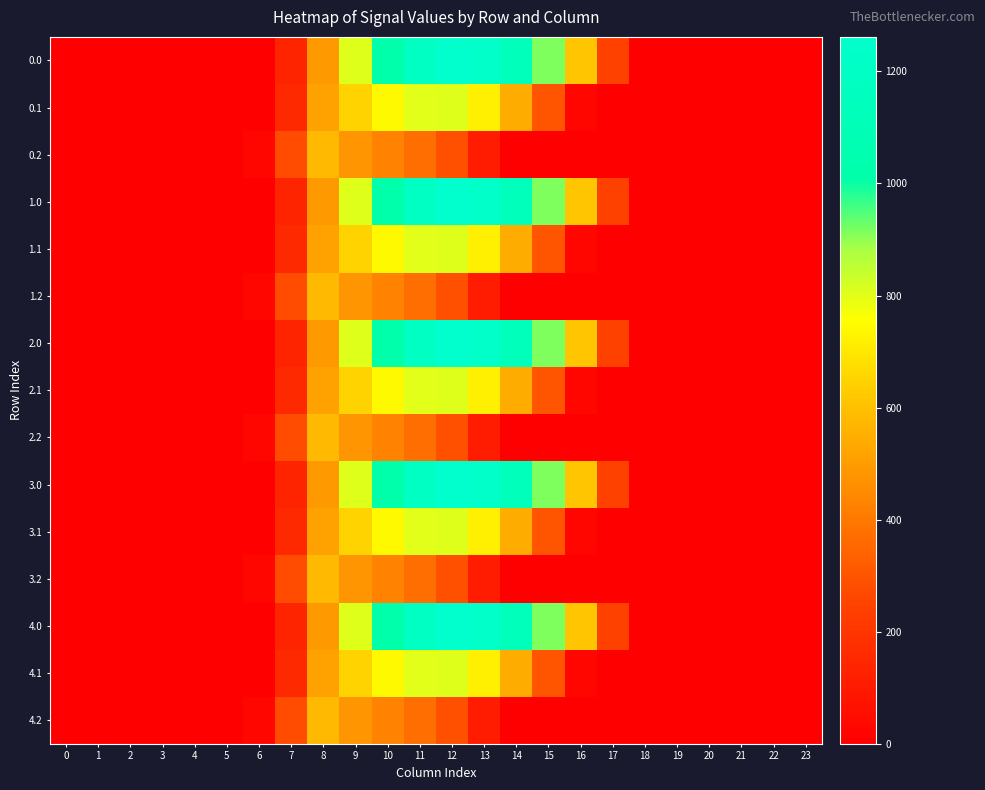

Reading left to right, what are all the values shown in this chart?

0.0: 0=0.0	1=0.0	2=0.0	3=0.0	4=0.0	5=0.0	6=0.0	7=134.3	8=489.3	9=804.0	10=1023.2	11=1185.2	12=1261.6	13=1237.4	14=1128.6	15=911.8	16=613.0	17=243.5	18=0.0	19=0.0	20=0.0	21=0.0	22=0.0	23=0.0
0.1: 0=0.0	1=0.0	2=0.0	3=0.0	4=0.0	5=0.0	6=0.0	7=153.2	8=514.8	9=646.9	10=742.1	11=800.2	12=806.9	13=715.3	14=544.1	15=301.4	16=26.8	17=0.0	18=0.0	19=0.0	20=0.0	21=0.0	22=0.0	23=0.0
0.2: 0=0.0	1=0.0	2=0.0	3=0.0	4=0.0	5=0.0	6=29.3	7=276.9	8=576.6	9=480.7	10=430.5	11=374.4	12=289.5	13=107.8	14=0.0	15=0.0	16=0.0	17=0.0	18=0.0	19=0.0	20=0.0	21=0.0	22=0.0	23=0.0
1.0: 0=0.0	1=0.0	2=0.0	3=0.0	4=0.0	5=0.0	6=0.0	7=134.3	8=489.3	9=804.0	10=1023.2	11=1185.2	12=1261.6	13=1237.4	14=1128.6	15=911.8	16=613.0	17=243.5	18=0.0	19=0.0	20=0.0	21=0.0	22=0.0	23=0.0
1.1: 0=0.0	1=0.0	2=0.0	3=0.0	4=0.0	5=0.0	6=0.0	7=153.2	8=514.8	9=646.9	10=742.1	11=800.2	12=806.9	13=715.3	14=544.1	15=301.4	16=26.8	17=0.0	18=0.0	19=0.0	20=0.0	21=0.0	22=0.0	23=0.0
1.2: 0=0.0	1=0.0	2=0.0	3=0.0	4=0.0	5=0.0	6=29.3	7=276.9	8=576.6	9=480.7	10=430.5	11=374.4	12=289.5	13=107.8	14=0.0	15=0.0	16=0.0	17=0.0	18=0.0	19=0.0	20=0.0	21=0.0	22=0.0	23=0.0
2.0: 0=0.0	1=0.0	2=0.0	3=0.0	4=0.0	5=0.0	6=0.0	7=134.3	8=489.3	9=804.0	10=1023.2	11=1185.2	12=1261.6	13=1237.4	14=1128.6	15=911.8	16=613.0	17=243.5	18=0.0	19=0.0	20=0.0	21=0.0	22=0.0	23=0.0
2.1: 0=0.0	1=0.0	2=0.0	3=0.0	4=0.0	5=0.0	6=0.0	7=153.2	8=514.8	9=646.9	10=742.1	11=800.2	12=806.9	13=715.3	14=544.1	15=301.4	16=26.8	17=0.0	18=0.0	19=0.0	20=0.0	21=0.0	22=0.0	23=0.0
2.2: 0=0.0	1=0.0	2=0.0	3=0.0	4=0.0	5=0.0	6=29.3	7=276.9	8=576.6	9=480.7	10=430.5	11=374.4	12=289.5	13=107.8	14=0.0	15=0.0	16=0.0	17=0.0	18=0.0	19=0.0	20=0.0	21=0.0	22=0.0	23=0.0
3.0: 0=0.0	1=0.0	2=0.0	3=0.0	4=0.0	5=0.0	6=0.0	7=134.3	8=489.3	9=804.0	10=1023.2	11=1185.2	12=1261.6	13=1237.4	14=1128.6	15=911.8	16=613.0	17=243.5	18=0.0	19=0.0	20=0.0	21=0.0	22=0.0	23=0.0
3.1: 0=0.0	1=0.0	2=0.0	3=0.0	4=0.0	5=0.0	6=0.0	7=153.2	8=514.8	9=646.9	10=742.1	11=800.2	12=806.9	13=715.3	14=544.1	15=301.4	16=26.8	17=0.0	18=0.0	19=0.0	20=0.0	21=0.0	22=0.0	23=0.0
3.2: 0=0.0	1=0.0	2=0.0	3=0.0	4=0.0	5=0.0	6=29.3	7=276.9	8=576.6	9=480.7	10=430.5	11=374.4	12=289.5	13=107.8	14=0.0	15=0.0	16=0.0	17=0.0	18=0.0	19=0.0	20=0.0	21=0.0	22=0.0	23=0.0
4.0: 0=0.0	1=0.0	2=0.0	3=0.0	4=0.0	5=0.0	6=0.0	7=134.3	8=489.3	9=804.0	10=1023.2	11=1185.2	12=1261.6	13=1237.4	14=1128.6	15=911.8	16=613.0	17=243.5	18=0.0	19=0.0	20=0.0	21=0.0	22=0.0	23=0.0
4.1: 0=0.0	1=0.0	2=0.0	3=0.0	4=0.0	5=0.0	6=0.0	7=153.2	8=514.8	9=646.9	10=742.1	11=800.2	12=806.9	13=715.3	14=544.1	15=301.4	16=26.8	17=0.0	18=0.0	19=0.0	20=0.0	21=0.0	22=0.0	23=0.0
4.2: 0=0.0	1=0.0	2=0.0	3=0.0	4=0.0	5=0.0	6=29.3	7=276.9	8=576.6	9=480.7	10=430.5	11=374.4	12=289.5	13=107.8	14=0.0	15=0.0	16=0.0	17=0.0	18=0.0	19=0.0	20=0.0	21=0.0	22=0.0	23=0.0